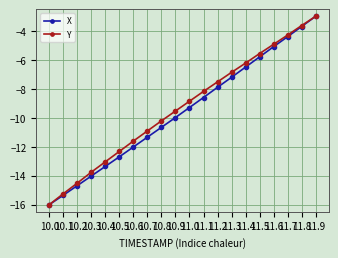

Where is Y nearest to the value -9?

11.0